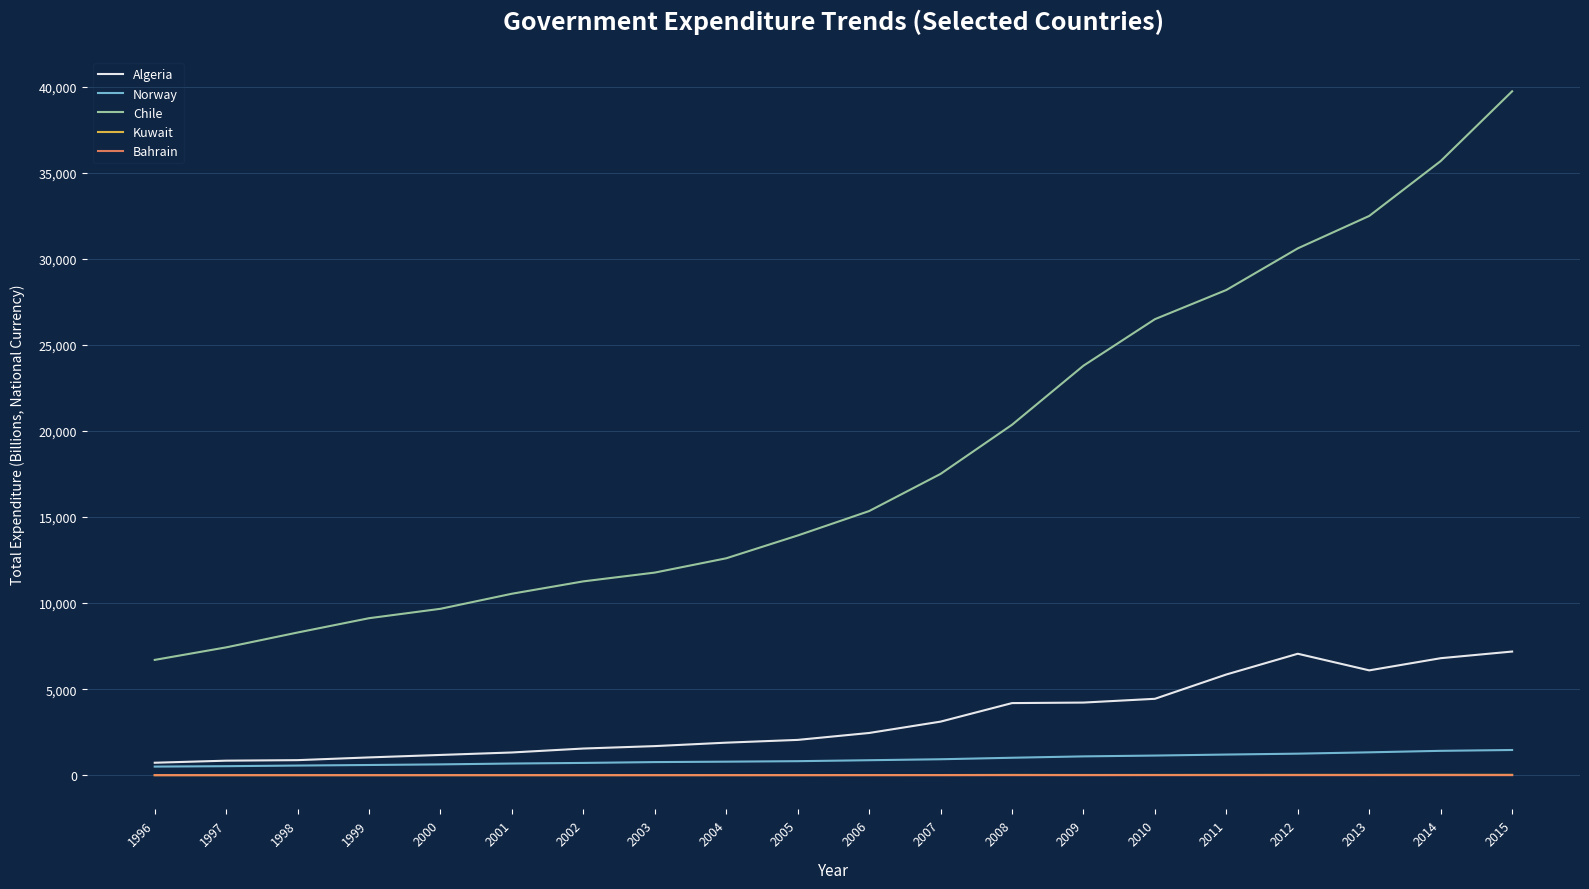

What is the highest value of the Chile series?

39740.9